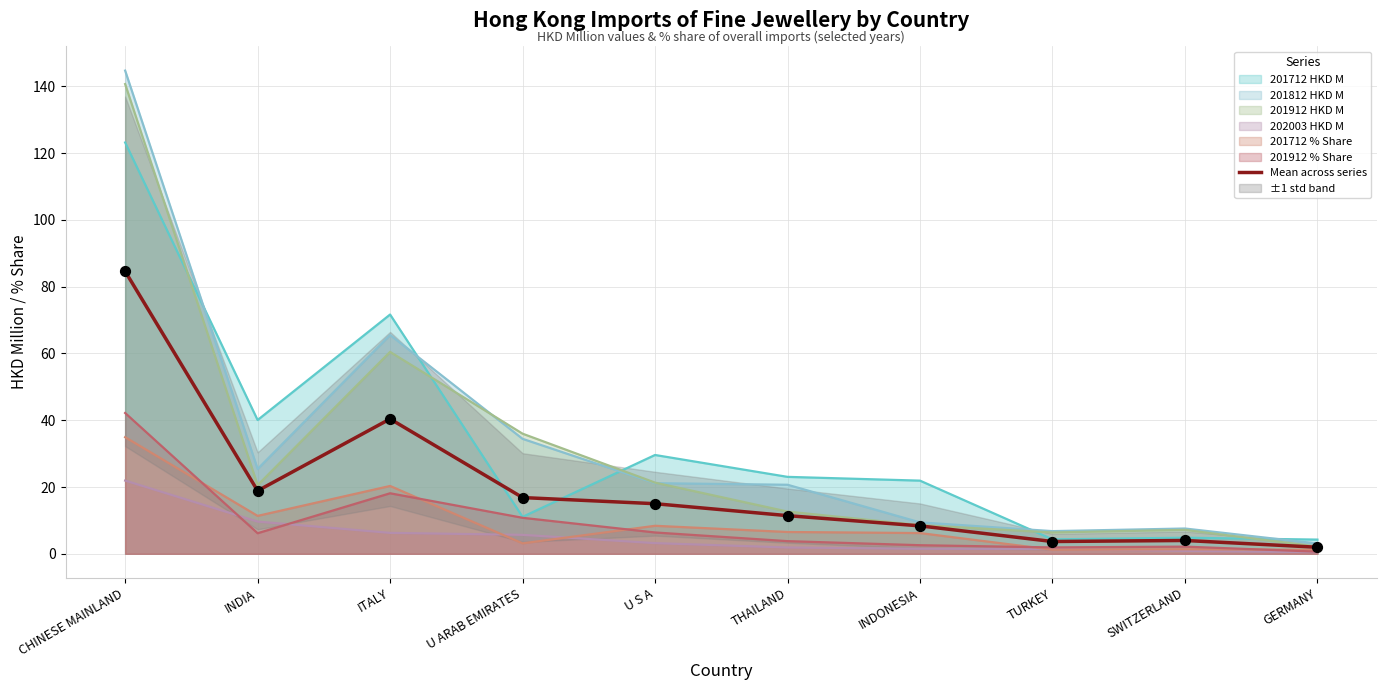

Between ITALY and CHINESE MAINLAND, which is larger?

CHINESE MAINLAND